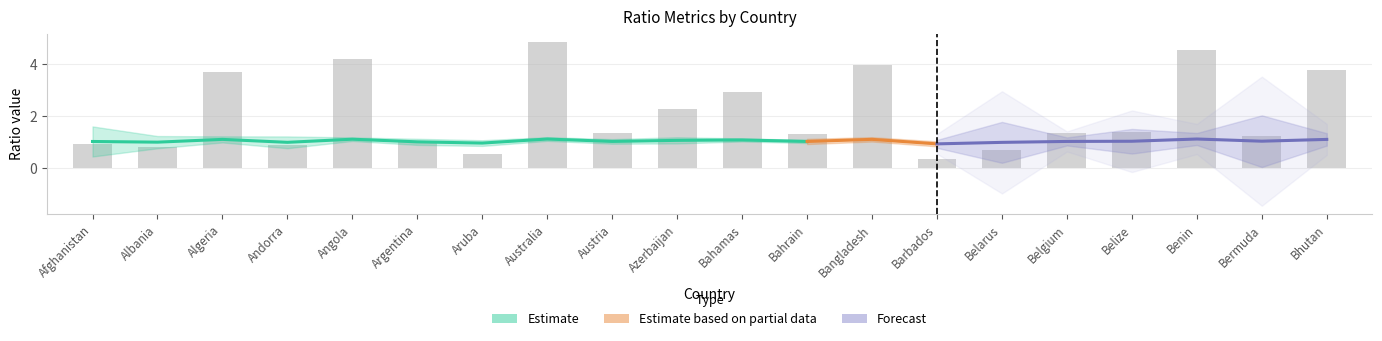

What position from the left is Belarus?

15